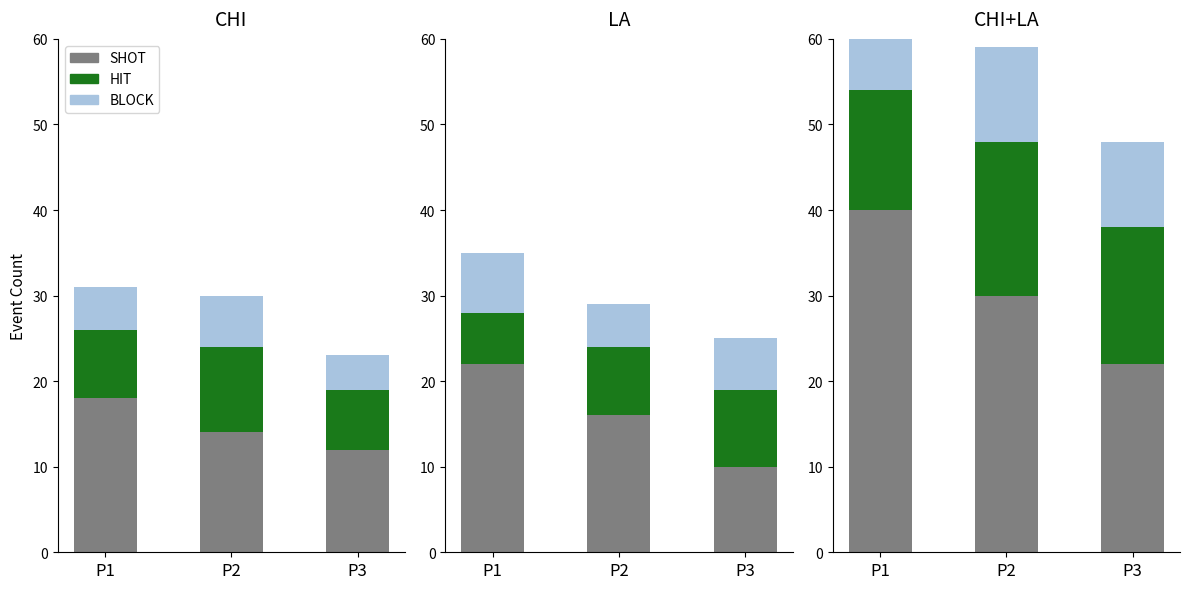

Which series has the largest total across all categories?

SHOT